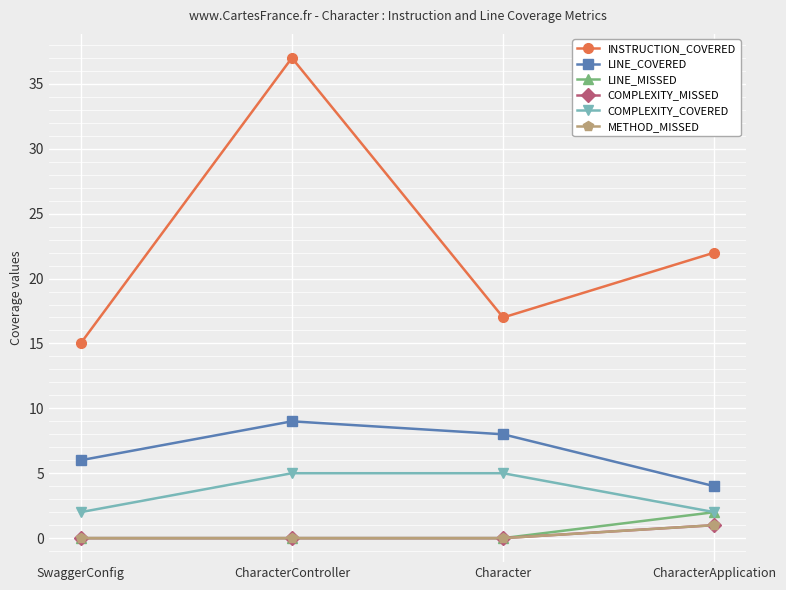

Does the chart have visible grid lines?

Yes